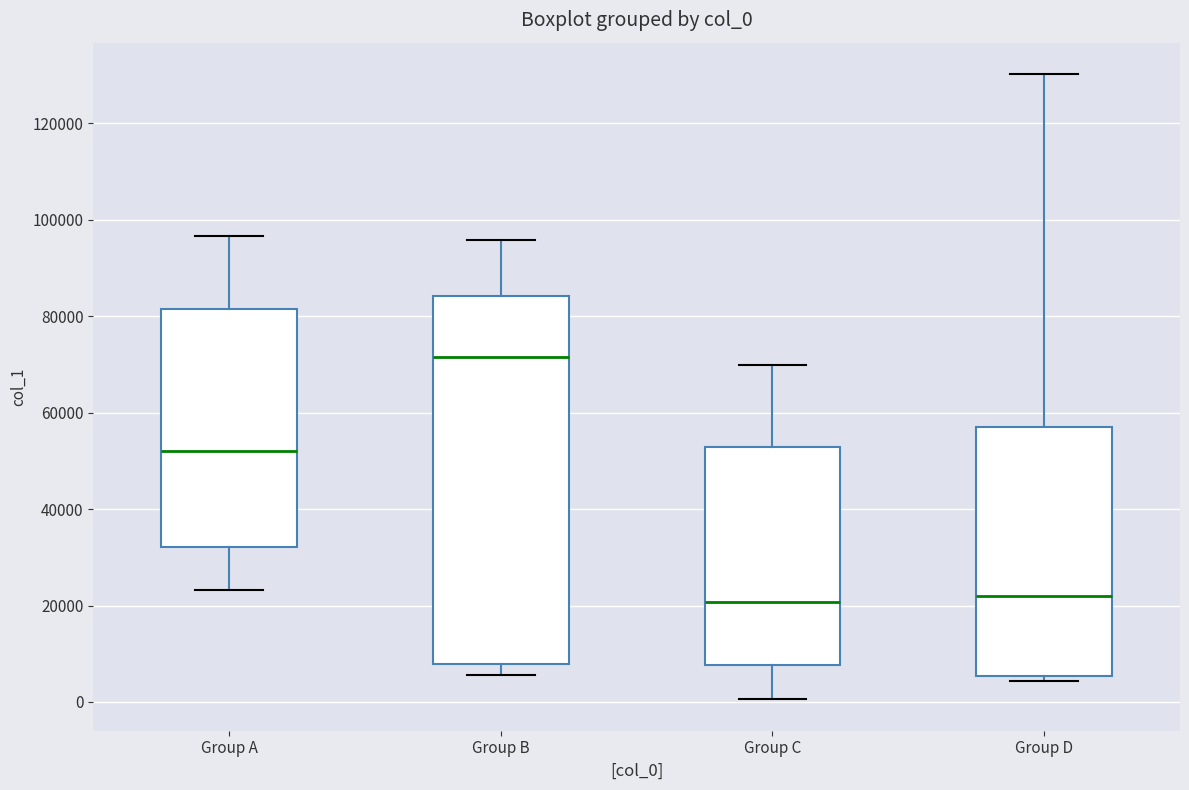

Reading left to right, transcribe this box plot: for each box, give where its median line is, the range the box spans, and where its two whiskers end, as read against the y-axis. The values are not printed on the chart, so give them approximately, as read against the axis.

Group A: median 52000, box 32000 to 82000, whiskers 24000 to 96000
Group B: median 72000, box 8000 to 84000, whiskers 6000 to 96000
Group C: median 20000, box 8000 to 52000, whiskers 0 to 70000
Group D: median 22000, box 6000 to 58000, whiskers 4000 to 130000